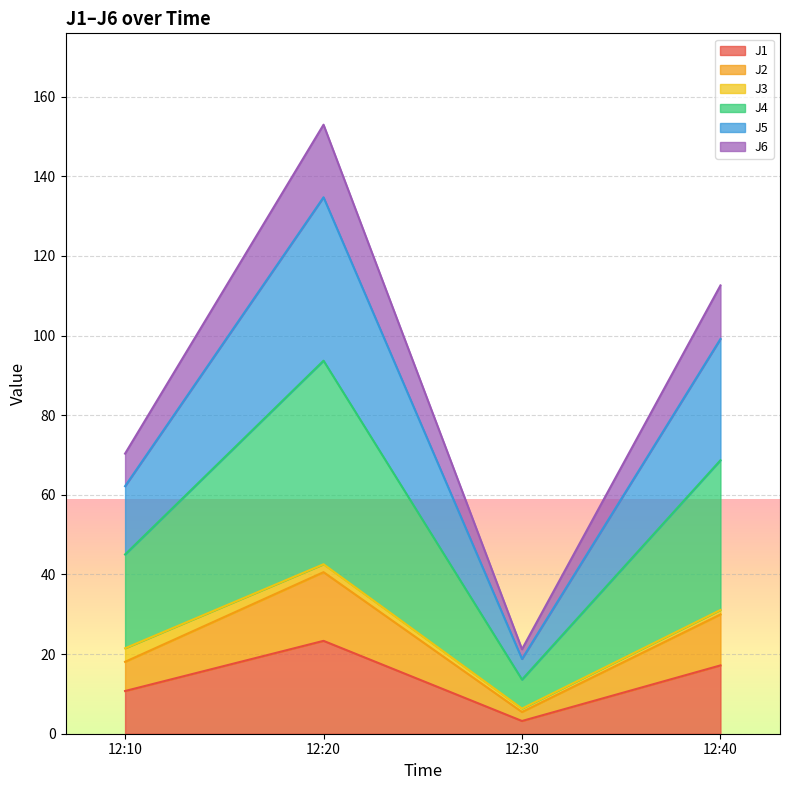

Is it true that J1 equals 10.7 at 12:10?

True